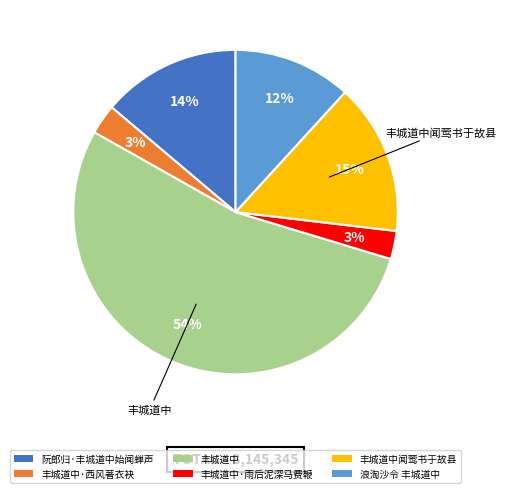

The 丰城道中·雨后泥深马费鞭 slice represents 3% of the pie. True or false?

True